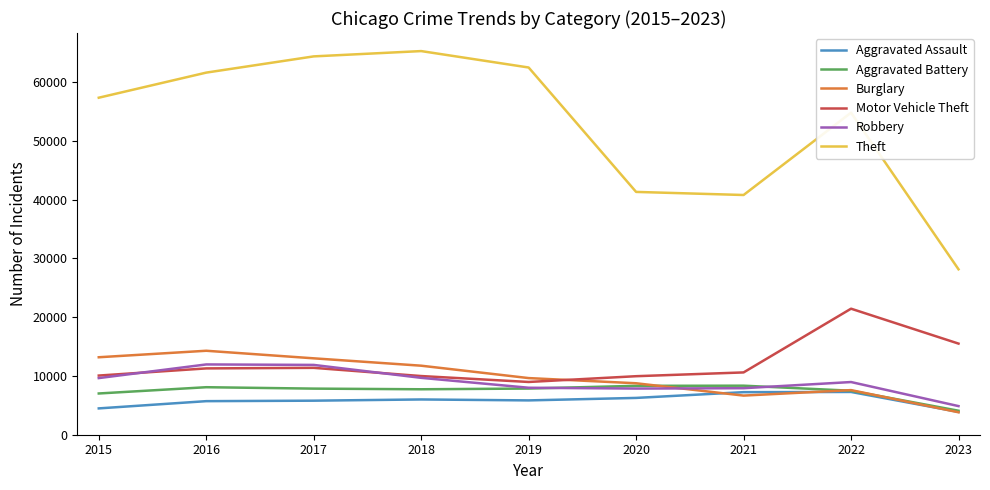

True or false: Burglary and Aggravated Assault cross at least once.

True